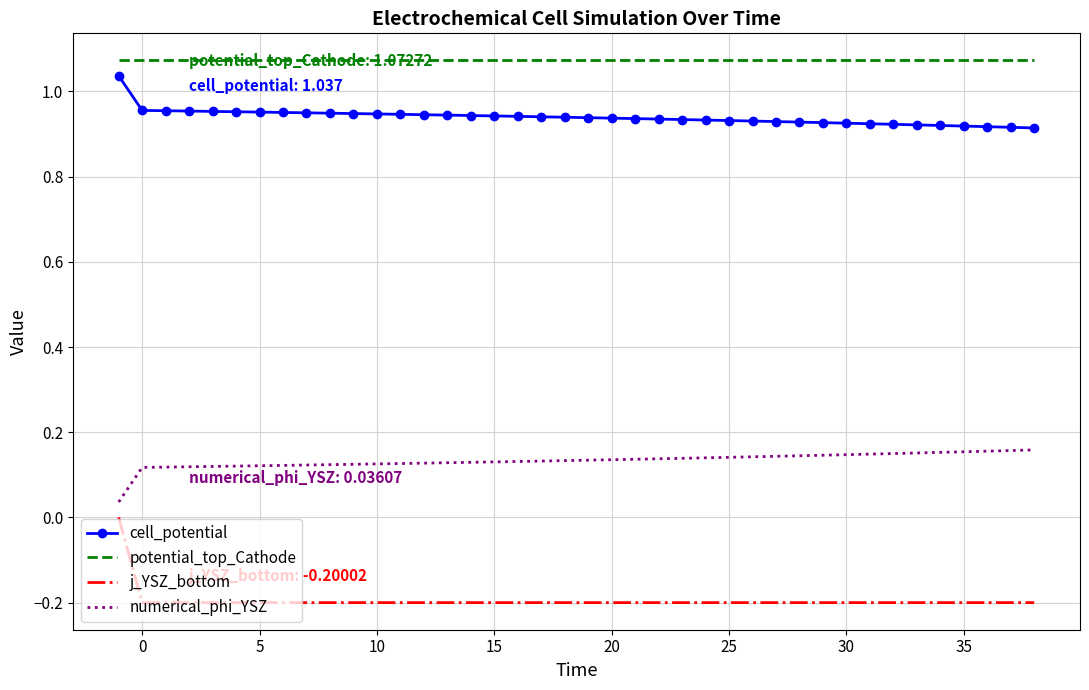

Which series has the largest total across all categories?

potential_top_Cathode